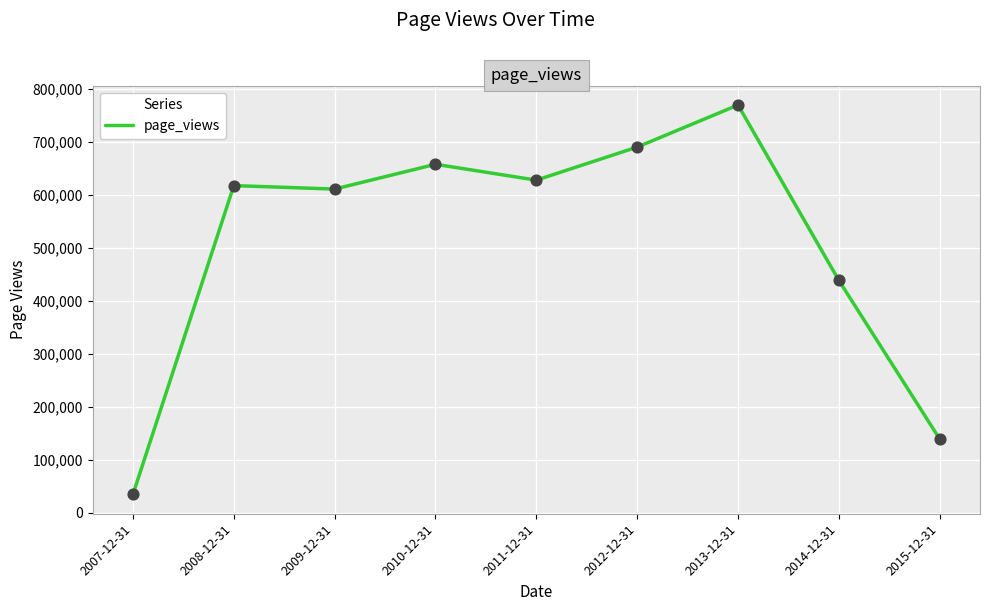

Which has a higher value, 2007-12-31 or 2010-12-31?

2010-12-31